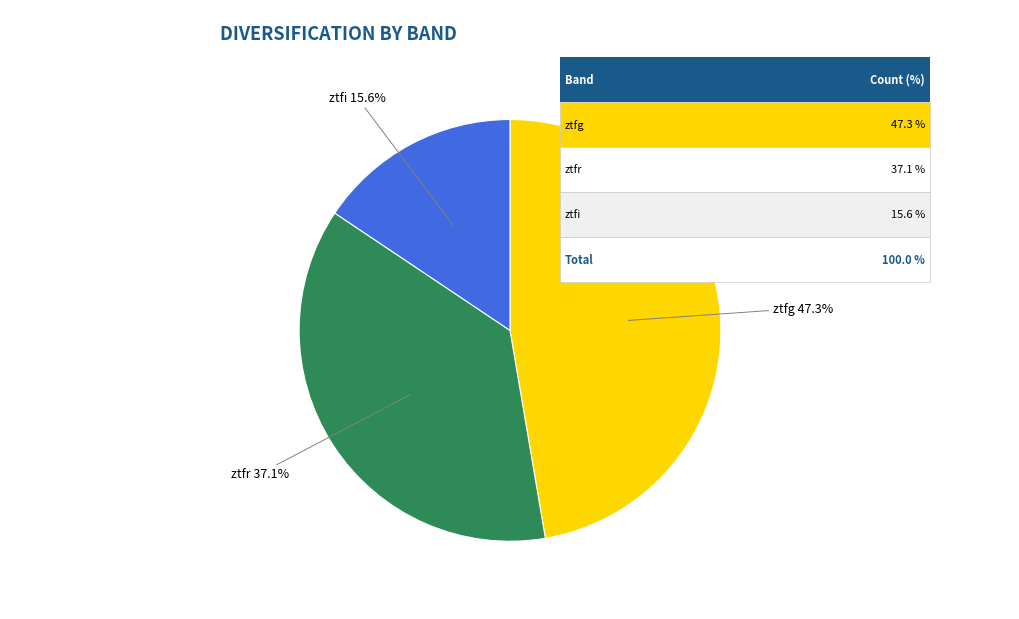

Is there any slice that represents more than half of the pie?

No